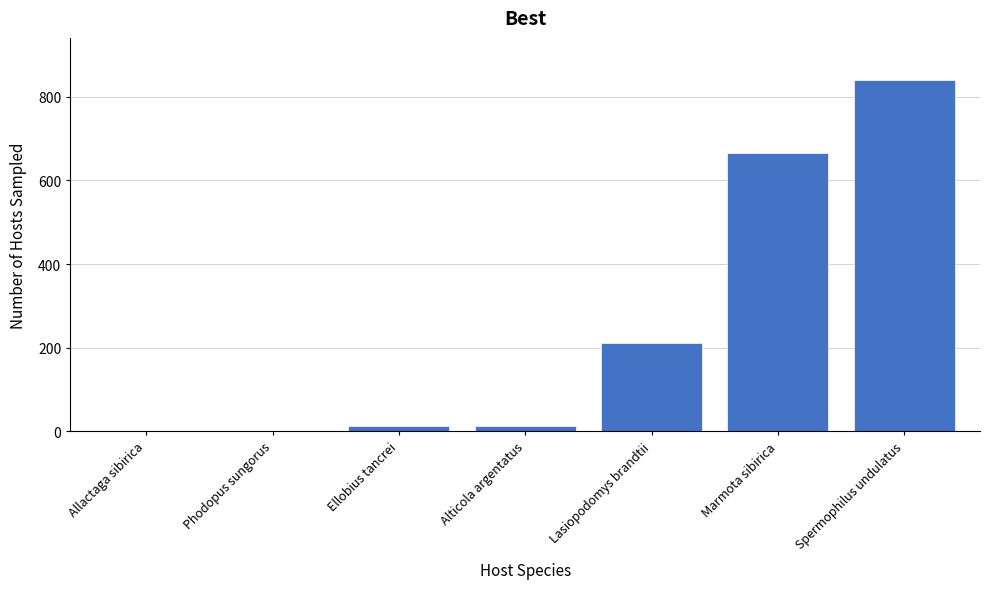

Which category has the highest value across all series?

Spermophilus undulatus